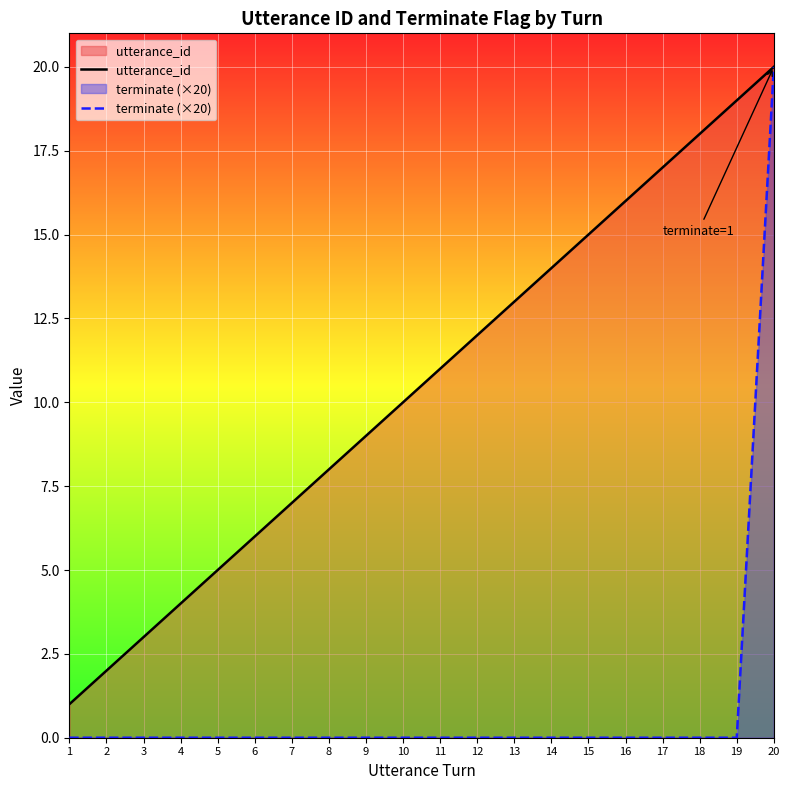

What is the value of the utterance_id point at the 12th from the left?

12